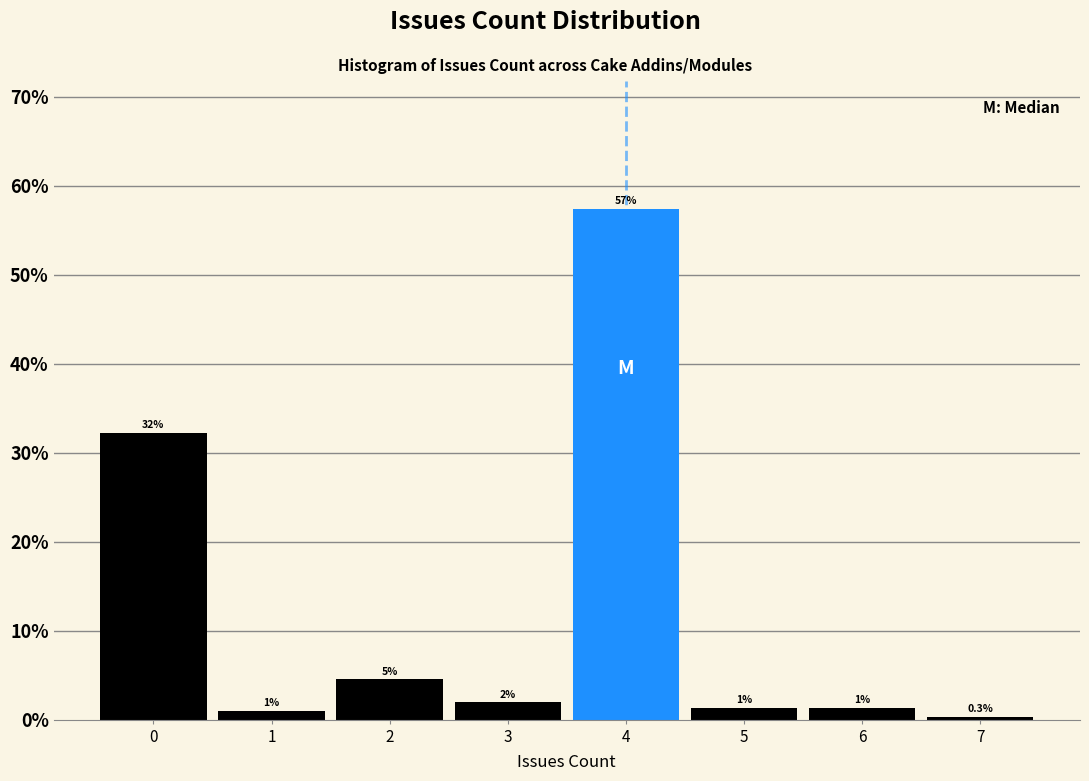

Over which range of the x-axis is the bar tallest?

3.5 to 4.5